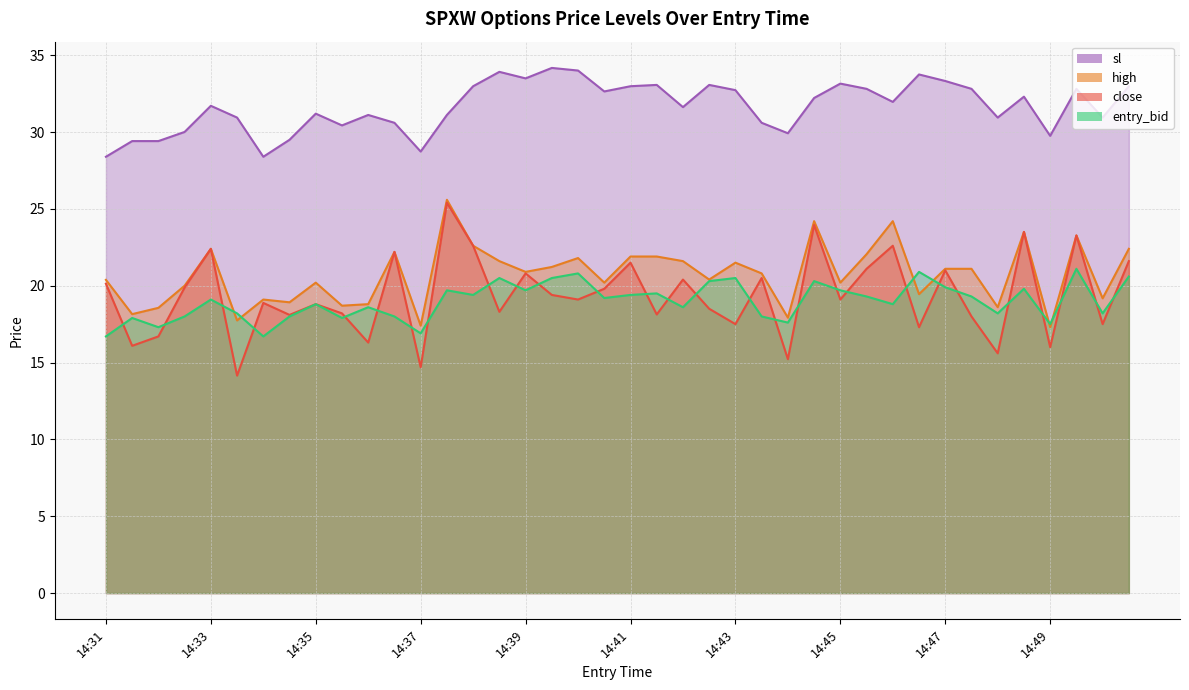

Where does the high series first go above 20?

14:31